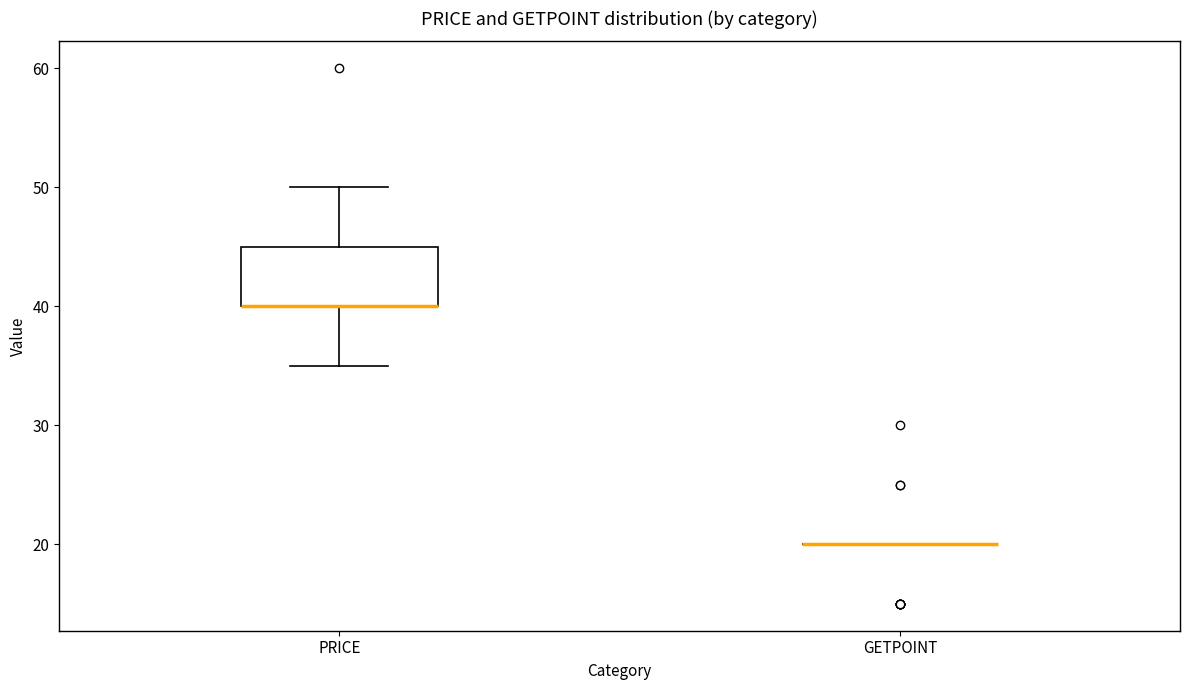

Comparing the boxes themselves (not the whiskers), which one is the tallest?

PRICE